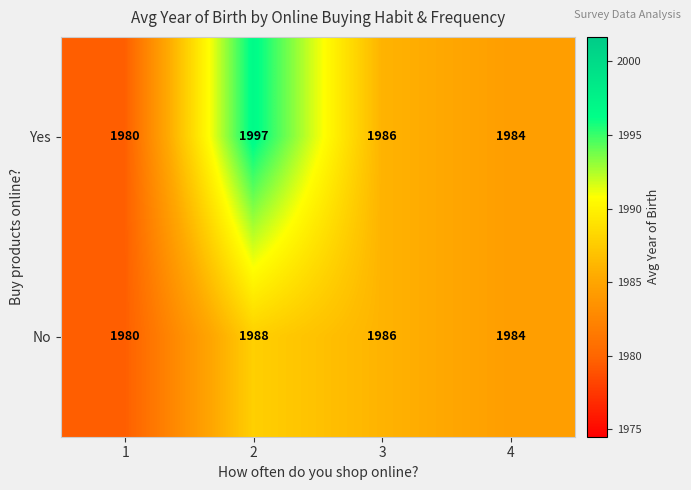

List the series in order of their overall mean, highest first.

Yes, No